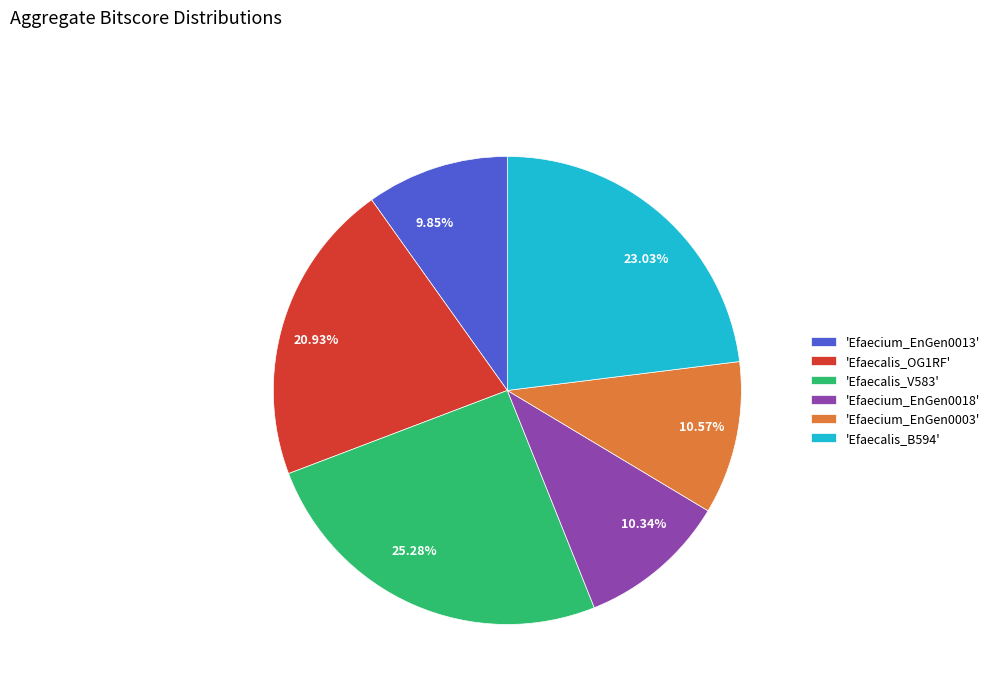

Count the number of slices in the pie.

6